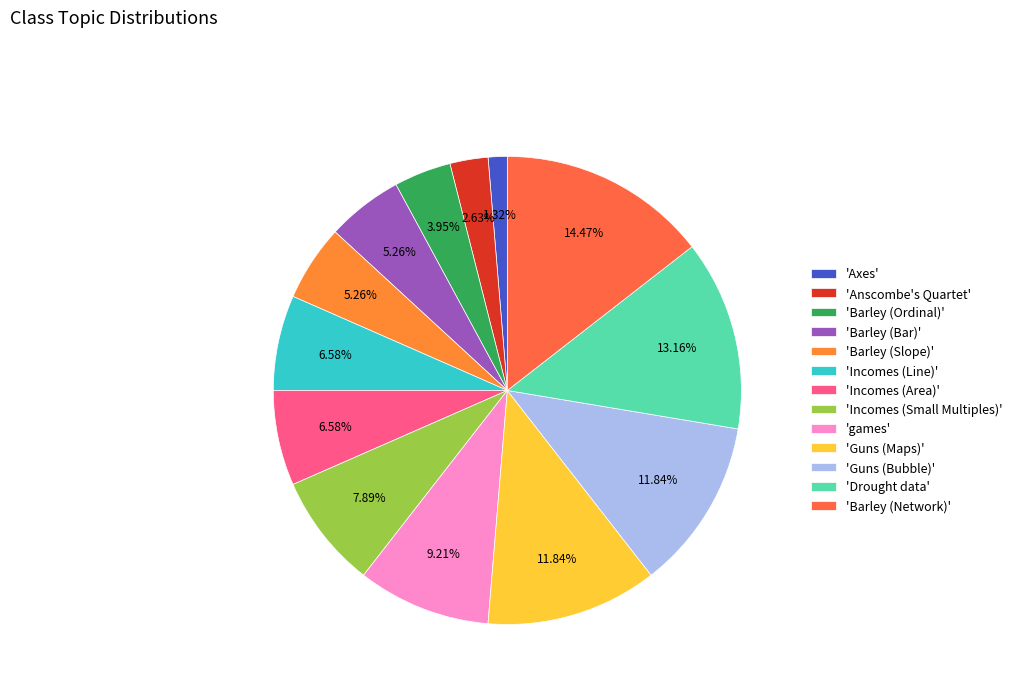

How many slices are in this pie chart?

13